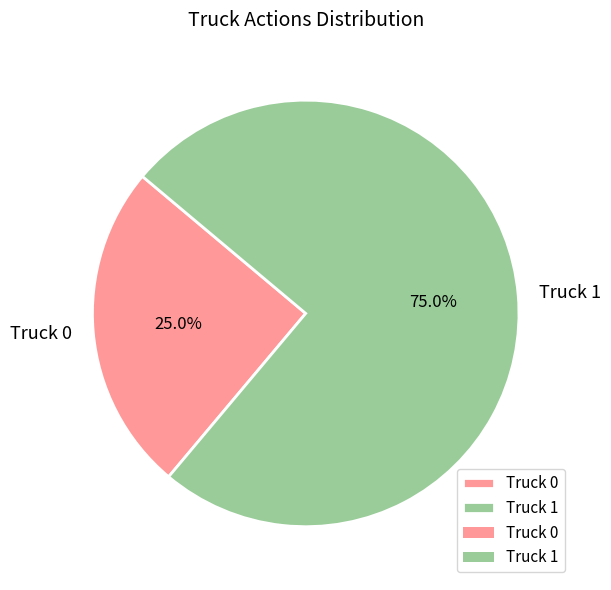

What percentage is the Truck 1 slice, to the nearest percent?

75%